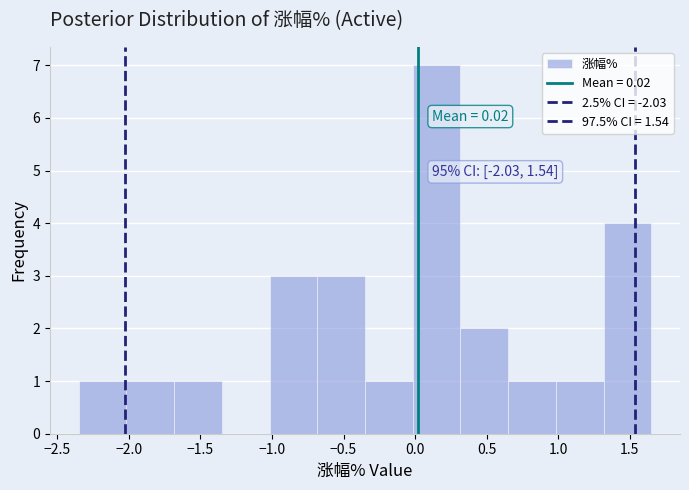

Over which range of the x-axis is the bar tallest?

0.00 to 0.30